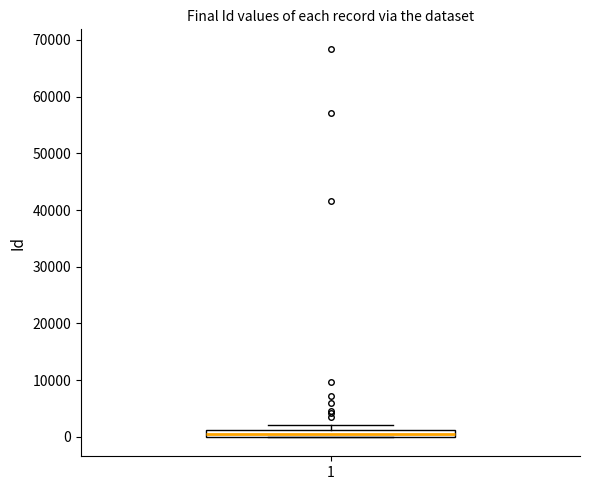

Where is the lower edge of the box at x = 1 on the y-axis? The values are not printed on the chart, so give them approximately, as read against the axis.

0